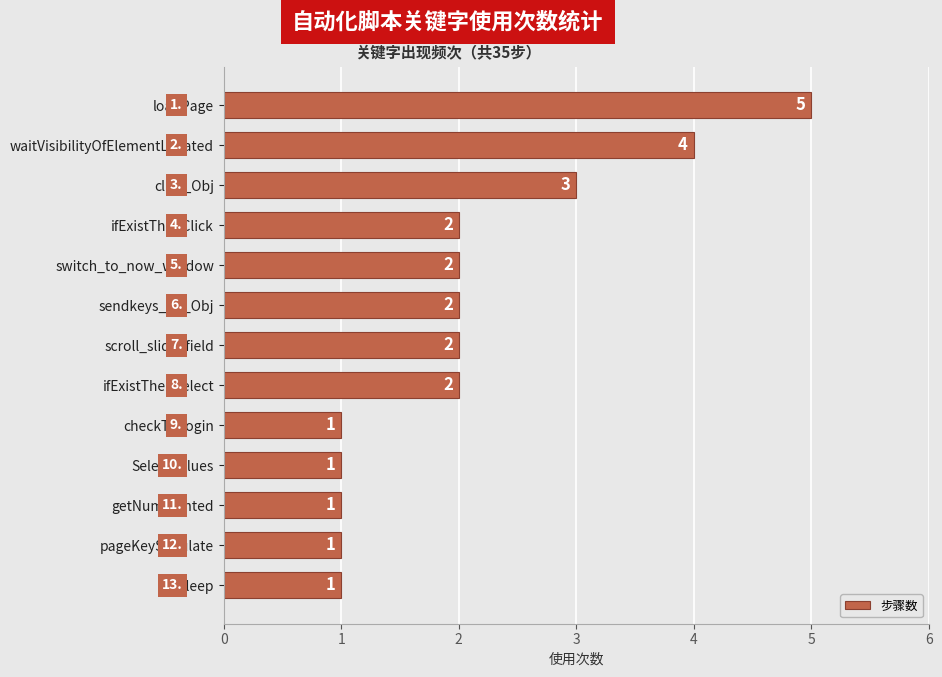

What is the approximate value at waitVisibilityOfElementLocated?

4